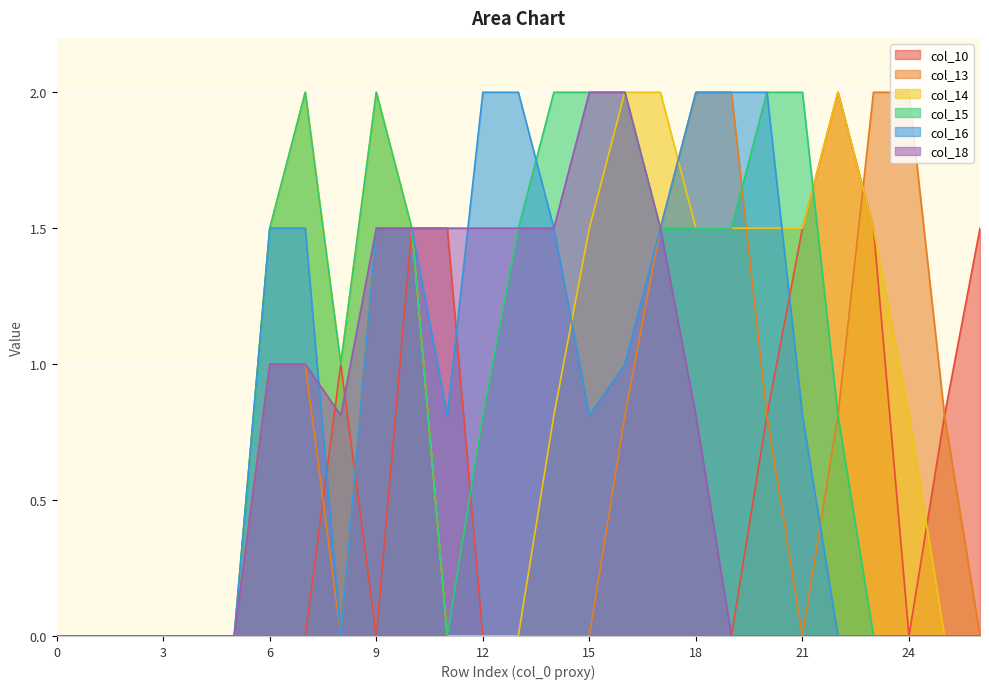

Which series ends up on top after the final intersection of col_14 and col_15?

col_14